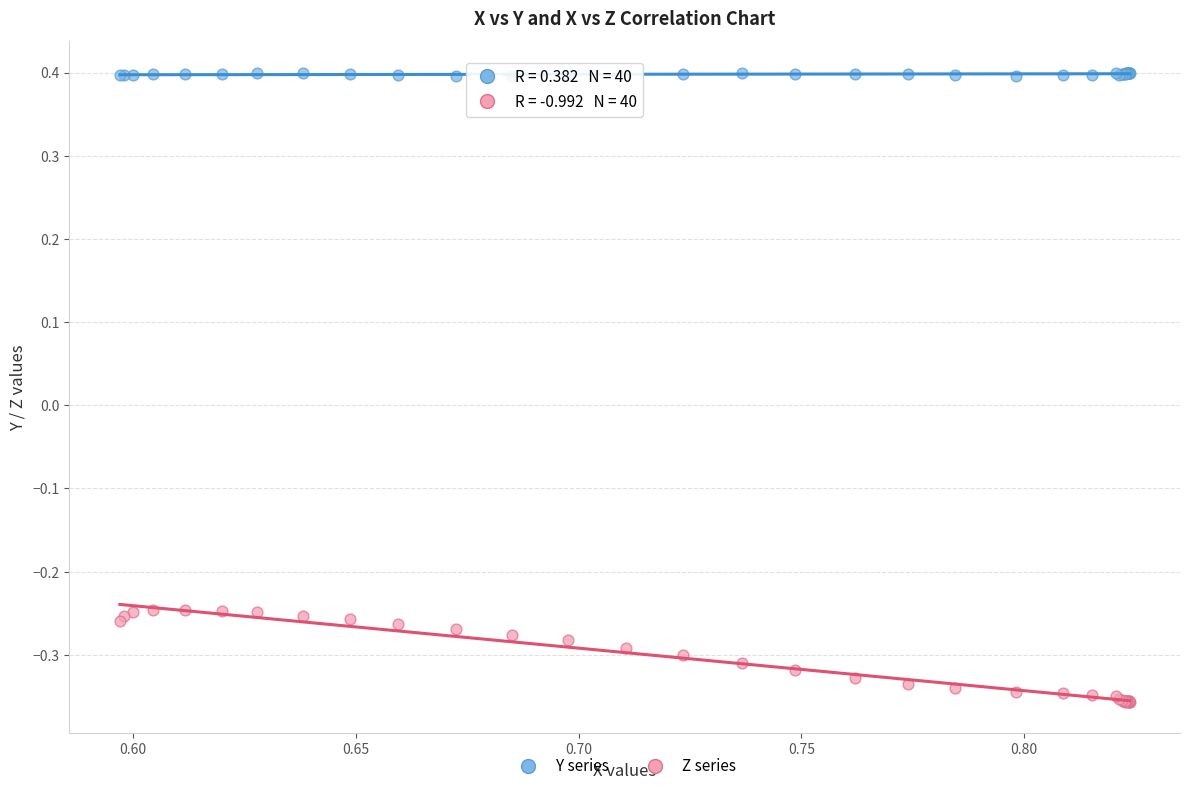

What are all the series names shown in the legend?

Y series, Z series